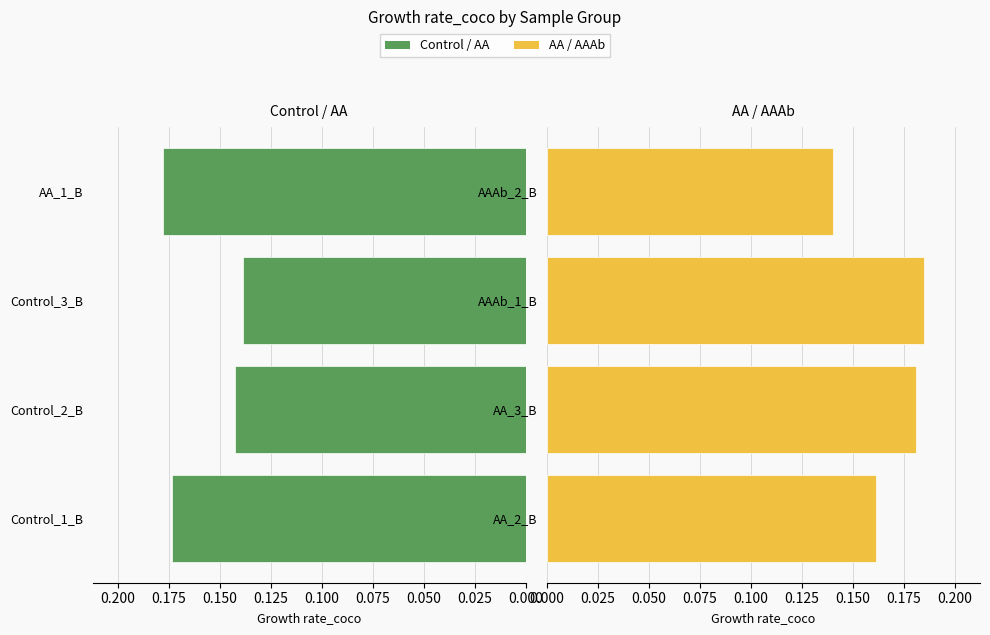

The value of AA / AAAb Group at AAAb_2_B is 0.1. True or false?

True